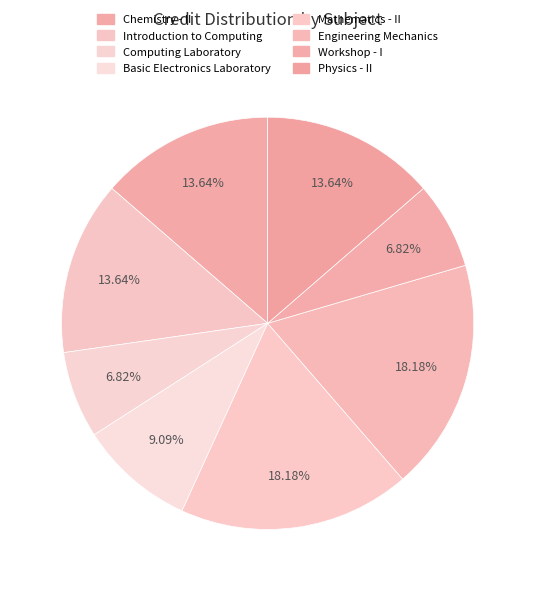

Rank the categories by value from lowest to highest.

Computing Laboratory, Workshop - I, Basic Electronics Laboratory, Chemistry - II, Introduction to Computing, Physics - II, Mathematics - II, Engineering Mechanics